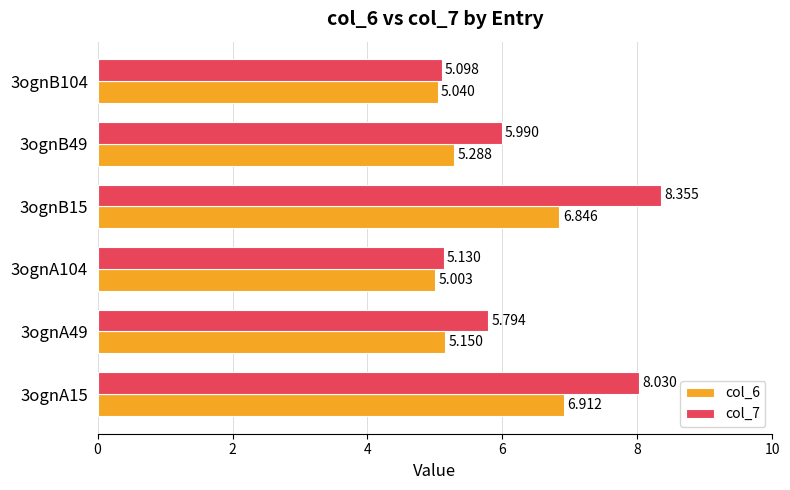

Is the value of col_6 at 3ognB104 greater than the value of col_7 at 3ognA49?

No